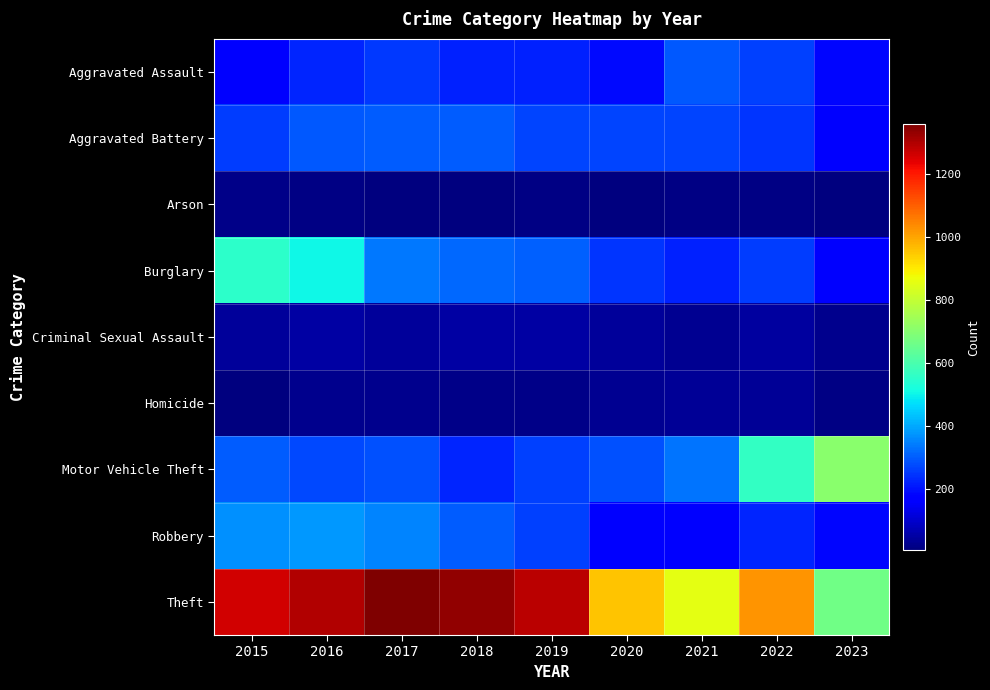

Count the number of categories in the chart.

9